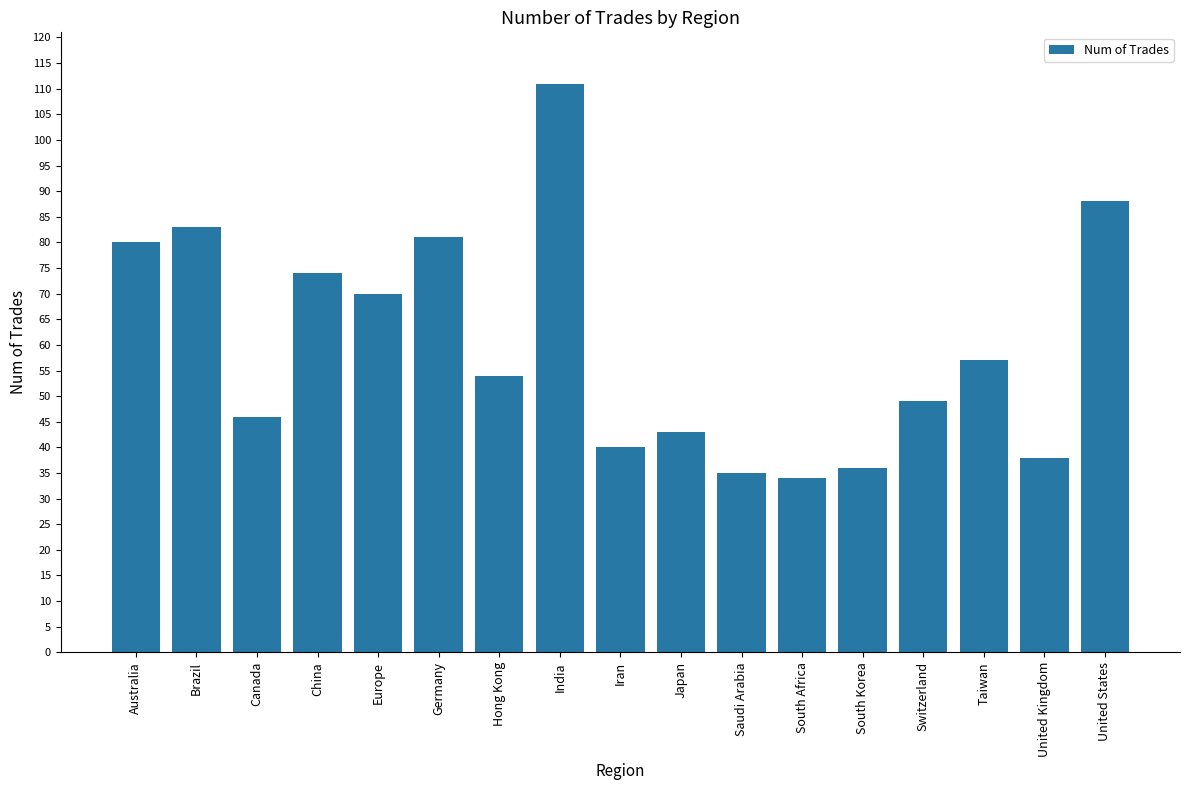

What is the change in value from Europe to India?

+41